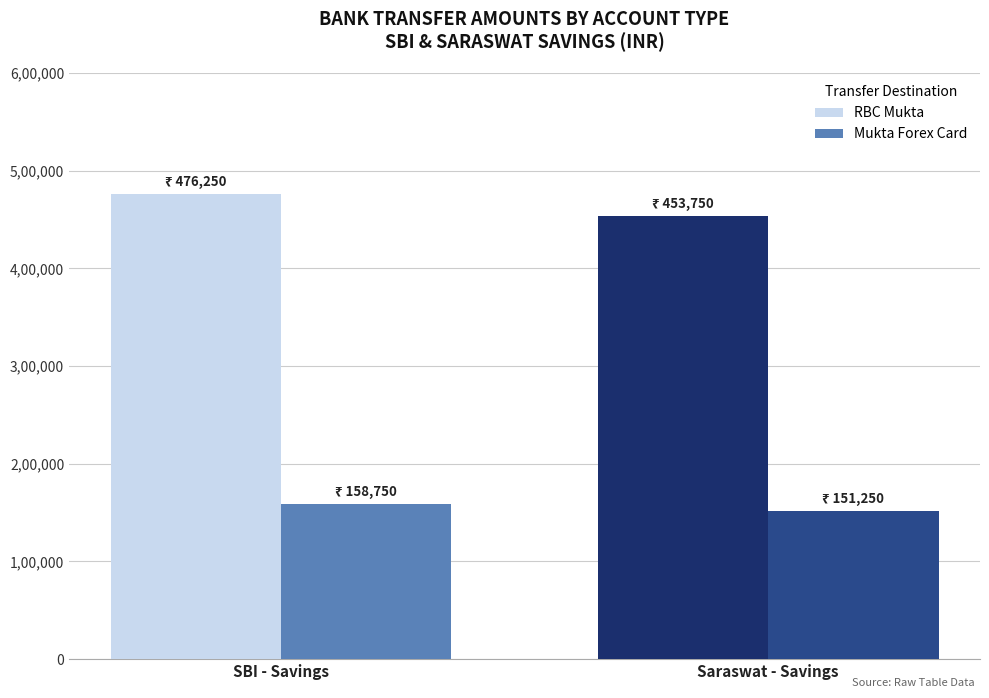

What is the sum of all RBC Mukta values?

930000